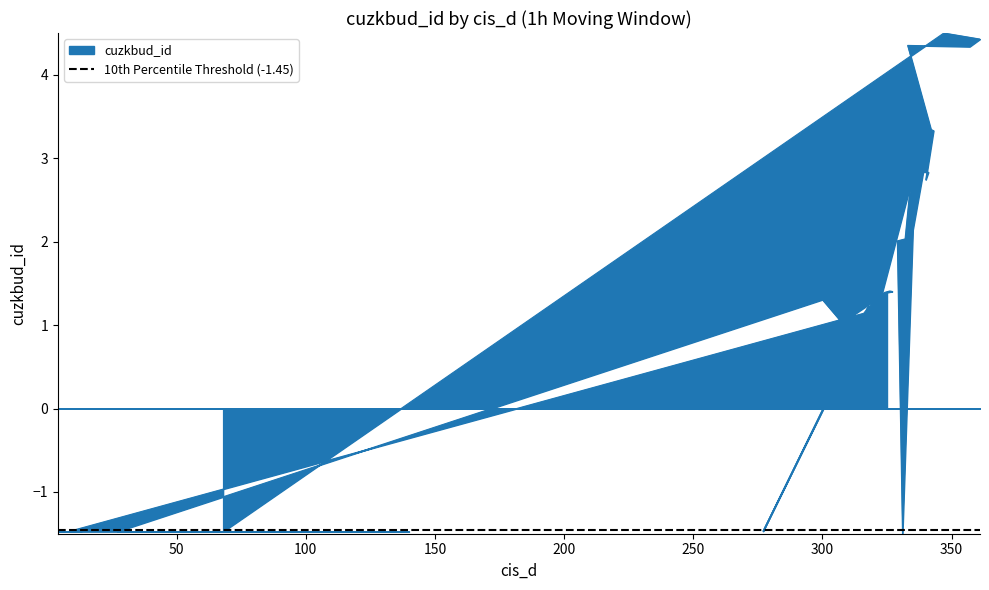

At which label does the data first exceed 1?

347